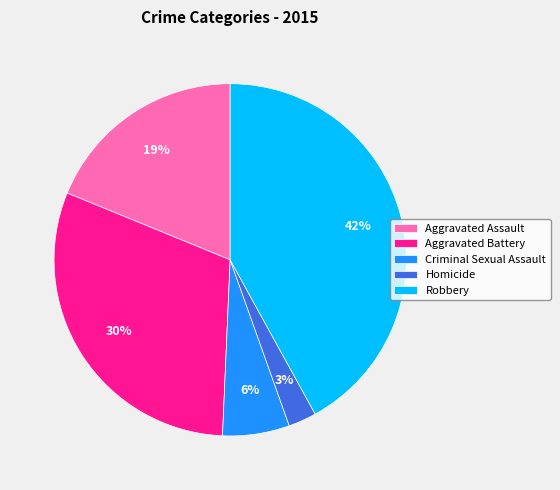

Rank the categories by value from lowest to highest.

Homicide, Criminal Sexual Assault, Aggravated Assault, Aggravated Battery, Robbery